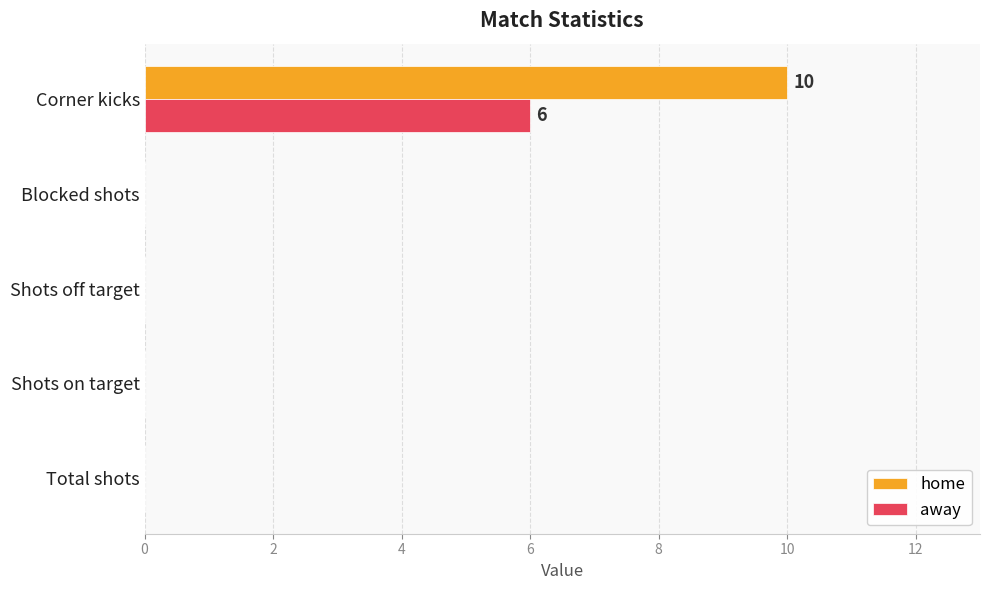

What is the maximum value shown in the chart?

10